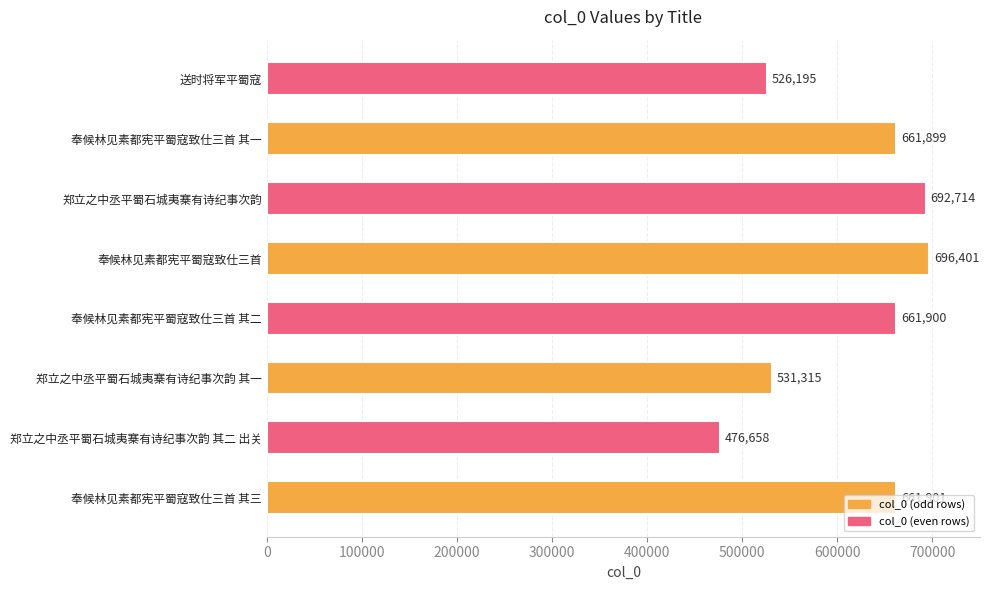

What value does the data have at 奉候林见素都宪平蜀寇致仕三首 其一, to the nearest 50?

661900